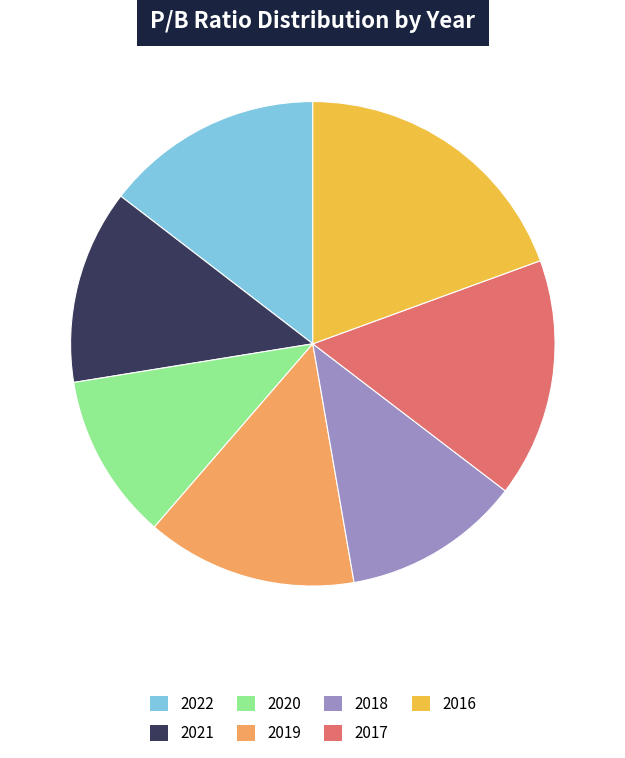

Which has a higher value, 2017 or 2019?

2017